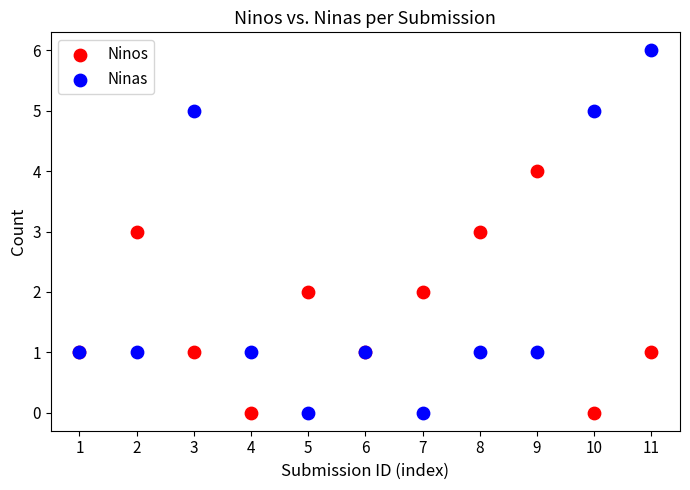

Which series reaches the maximum Y coordinate?

Ninas